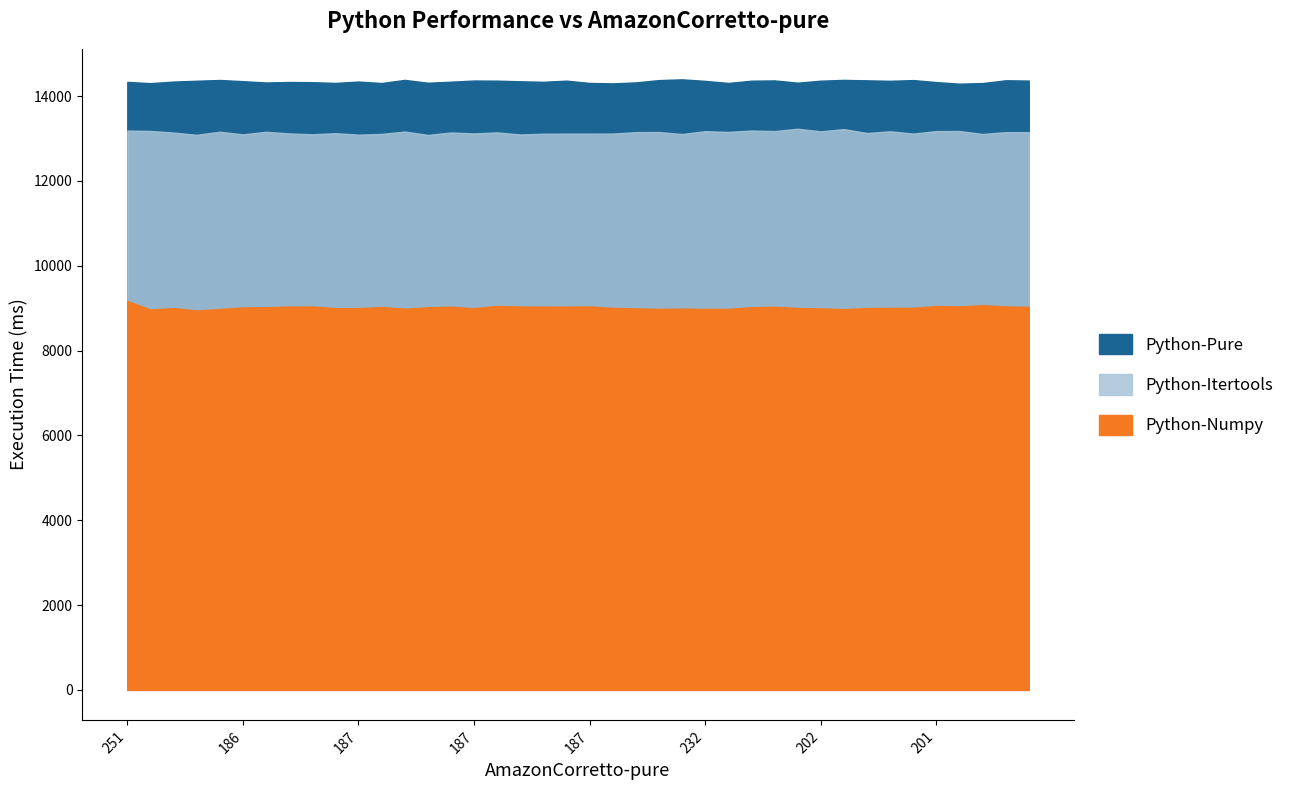

The value of Python-Pure at 203 is 3594.4. True or false?

False